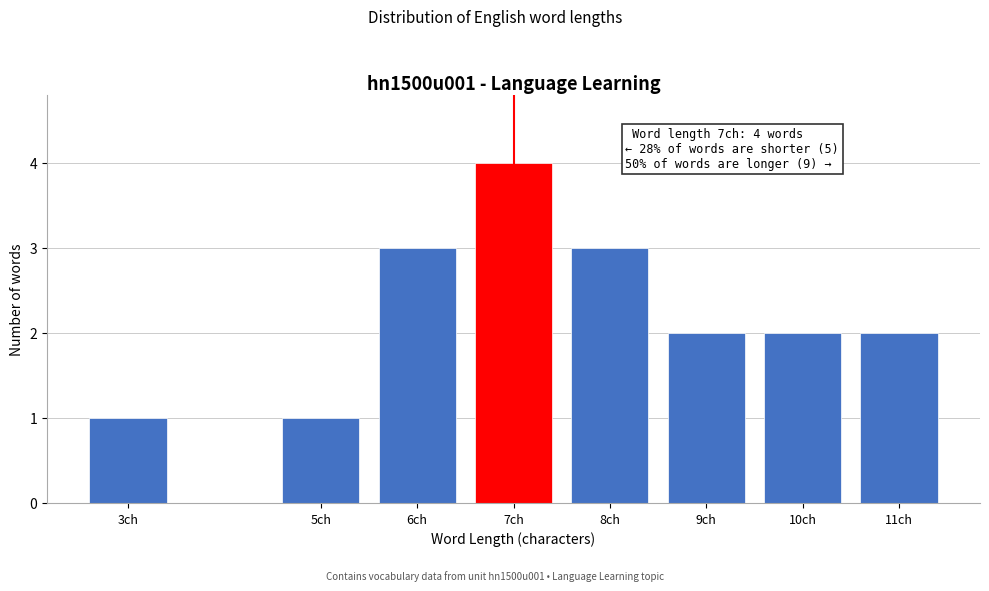

Reading right to left, transcribe all the data shown in this chart.

2	2	2	3	4	3	1	1